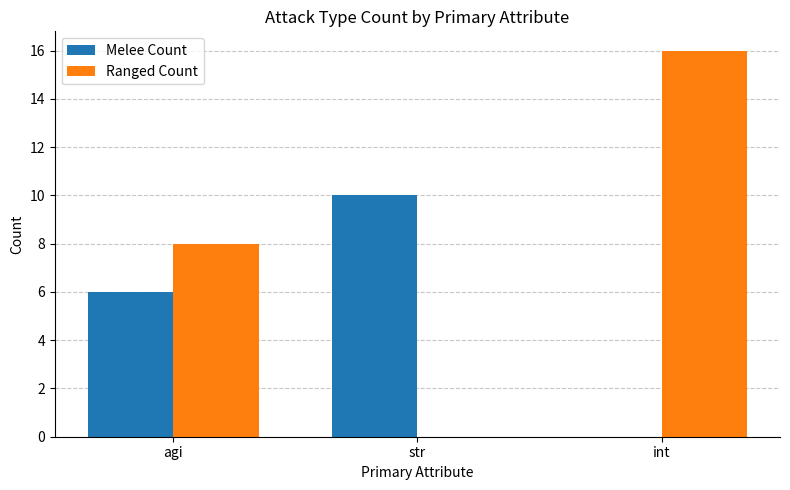

Which series has the largest total across all categories?

Ranged Count